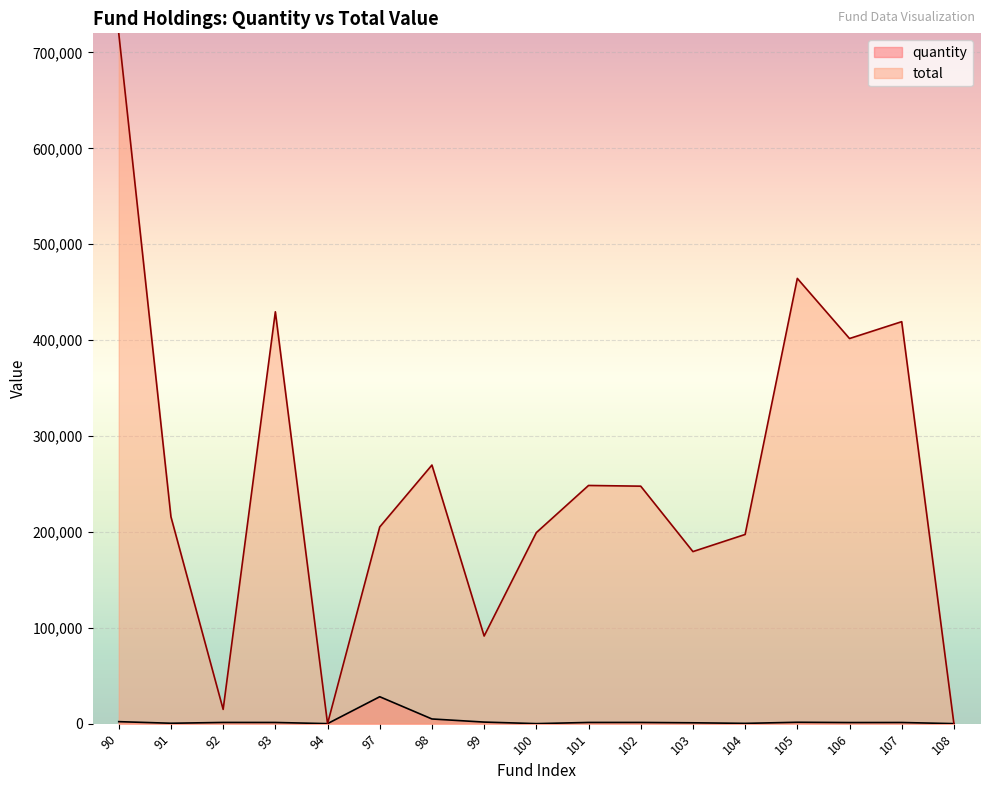

True or false: quantity and total cross at least once.

True